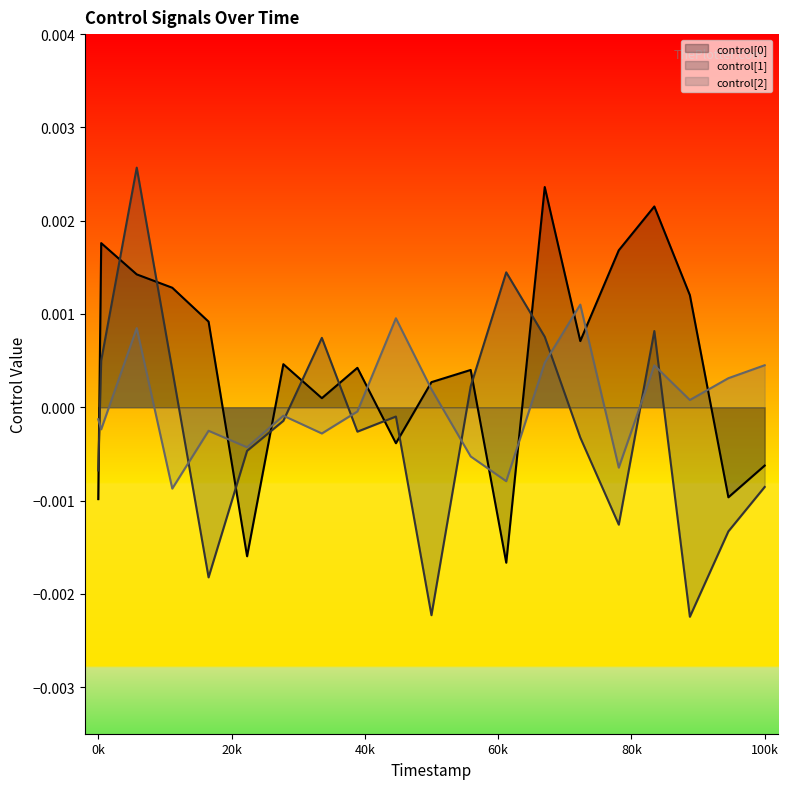

How many lines are shown in the chart?

3